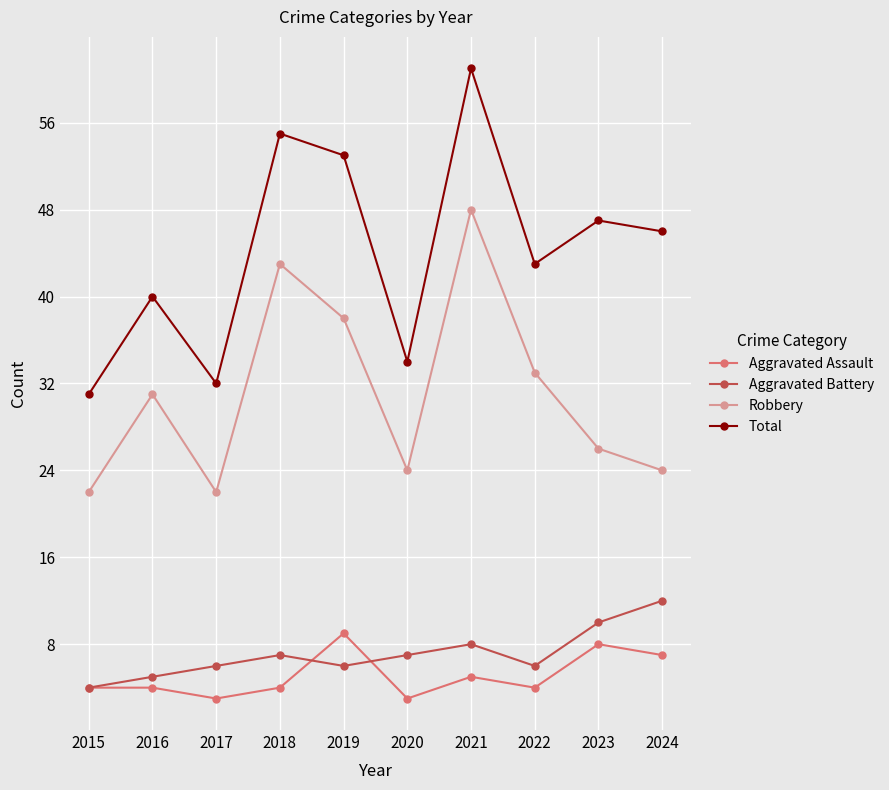

What is the maximum value shown in the chart?

61